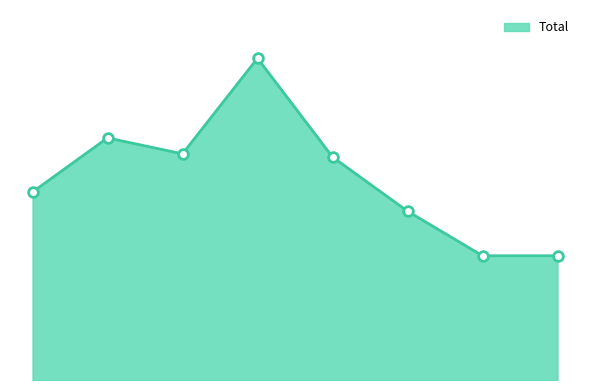

At which category does the data reach its first local peak?

2016